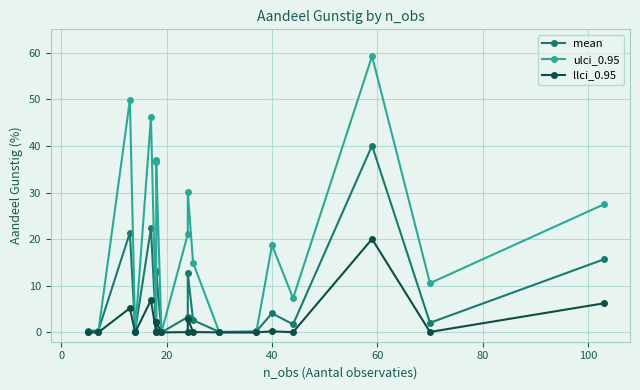

Rank the series by their maximum value, from lowest to highest.

llci_0.95, mean, ulci_0.95